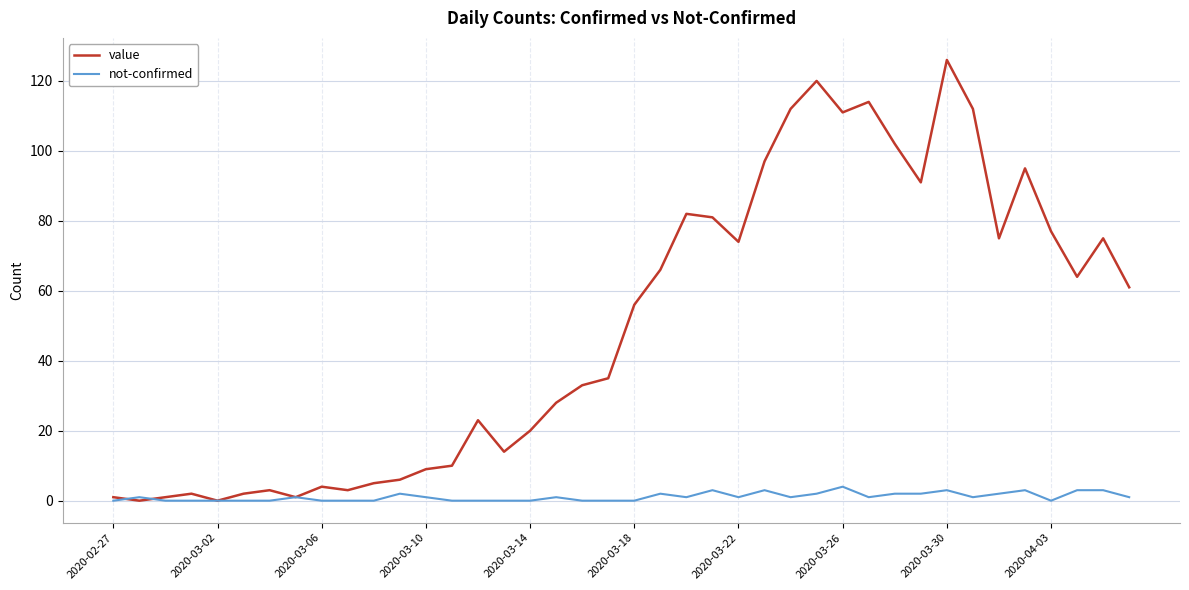

What is the highest value of the value series?

126